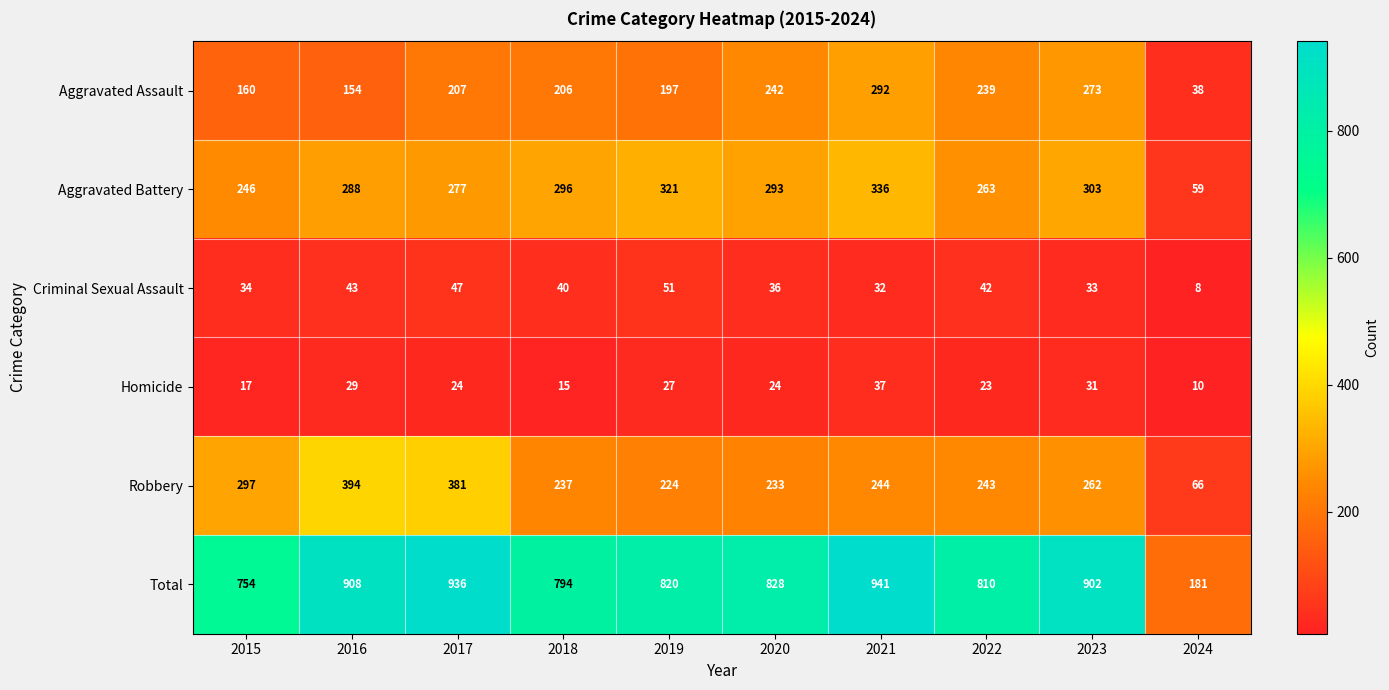

The Aggravated Assault series shows 261 at 2016. True or false?

False